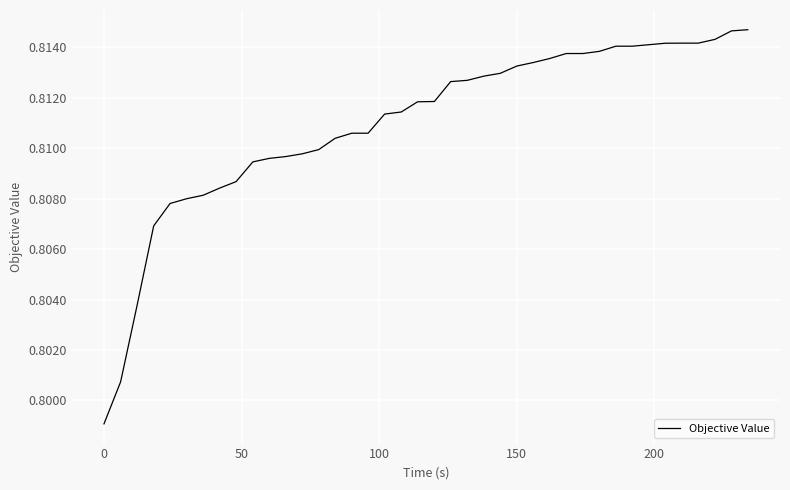

Does the chart display data point markers on the line(s)?

No